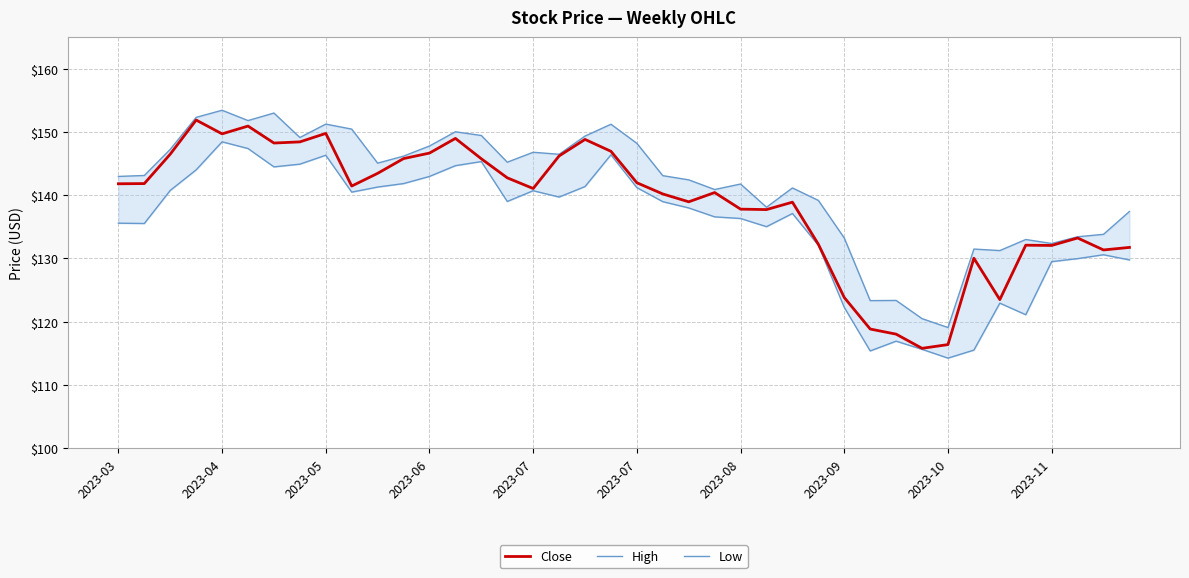

Reading left to right, list all the values displayed in this chart.

Close: 141.8	141.8	146.5	151.9	149.7	150.9	148.2	148.4	149.8	141.4	143.5	145.8	146.7	149.0	145.8	142.8	141.1	146.2	148.8	146.9	142.0	140.2	139.0	140.4	137.8	137.7	138.9	132.2	123.8	118.8	118.0	115.8	116.4	130.0	123.5	132.1	132.1	133.2	131.4	131.8
High: 143.0	143.1	147.2	152.3	153.4	151.8	153.0	149.1	151.2	150.4	145.1	146.2	147.8	150.0	149.4	145.2	146.8	146.5	149.4	151.2	148.2	143.1	142.4	140.9	141.8	138.1	141.1	139.2	133.2	123.3	123.4	120.5	119.1	131.5	131.2	133.0	132.4	133.4	133.8	137.4
Low: 135.6	135.5	140.8	144.0	148.4	147.4	144.5	144.9	146.3	140.5	141.3	141.8	143.0	144.7	145.3	139.0	140.7	139.7	141.4	146.4	141.2	139.0	138.0	136.6	136.3	135.0	137.1	132.1	122.3	115.4	116.9	115.6	114.2	115.5	122.9	121.1	129.5	130.0	130.6	129.8